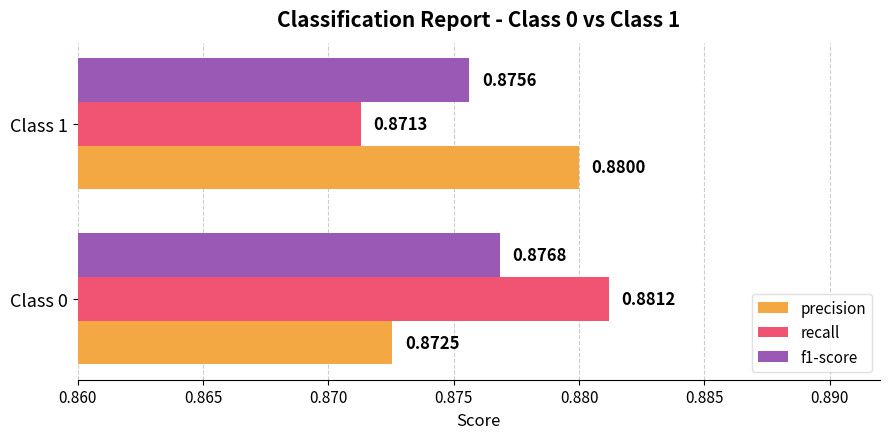

How many series are shown in this chart?

3